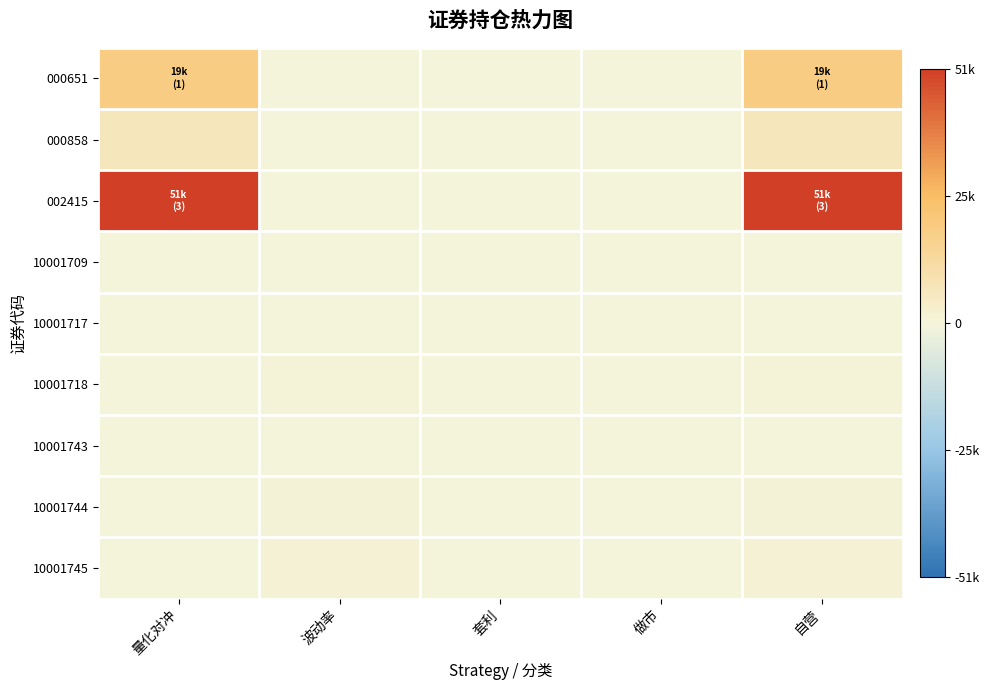

Reading left to right, list all the values displayed in this chart.

000651: 量化对冲=19100	波动率=0	套利=0	做市=0	自营=19100
000858: 量化对冲=7100	波动率=0	套利=0	做市=0	自营=7100
002415: 量化对冲=51800	波动率=0	套利=0	做市=0	自营=51800
10001709: 量化对冲=0	波动率=10	套利=0	做市=10	自营=0
10001717: 量化对冲=0	波动率=10	套利=0	做市=10	自营=0
10001718: 量化对冲=0	波动率=800	套利=0	做市=0	自营=800
10001743: 量化对冲=0	波动率=350	套利=0	做市=0	自营=350
10001744: 量化对冲=0	波动率=940	套利=0	做市=0	自营=940
10001745: 量化对冲=0	波动率=1237	套利=0	做市=0	自营=1237